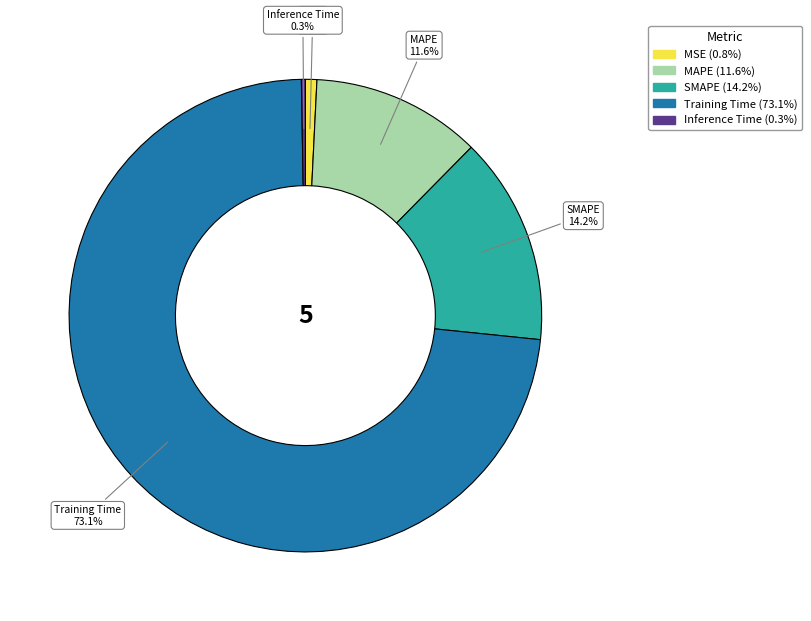

Do MAPE and Training Time together represent more than half of the pie?

Yes